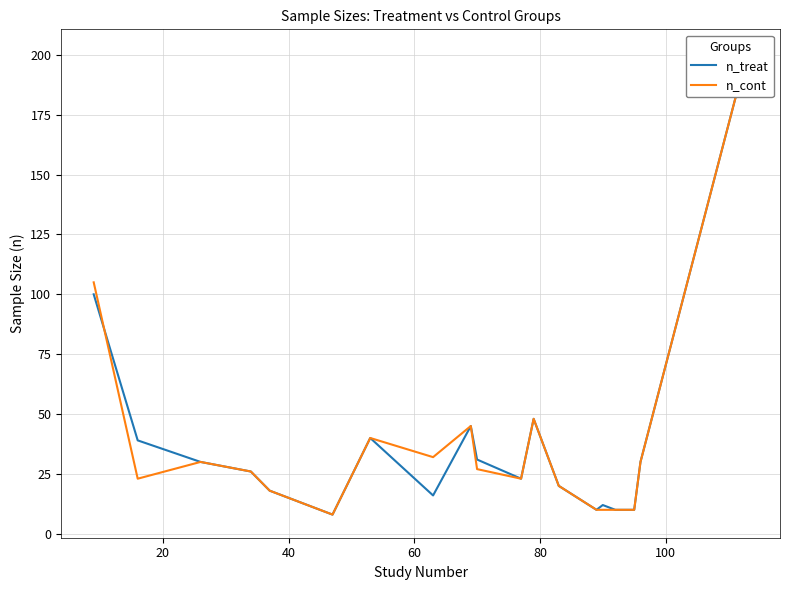

How many data points in n_cont are above 26?

10